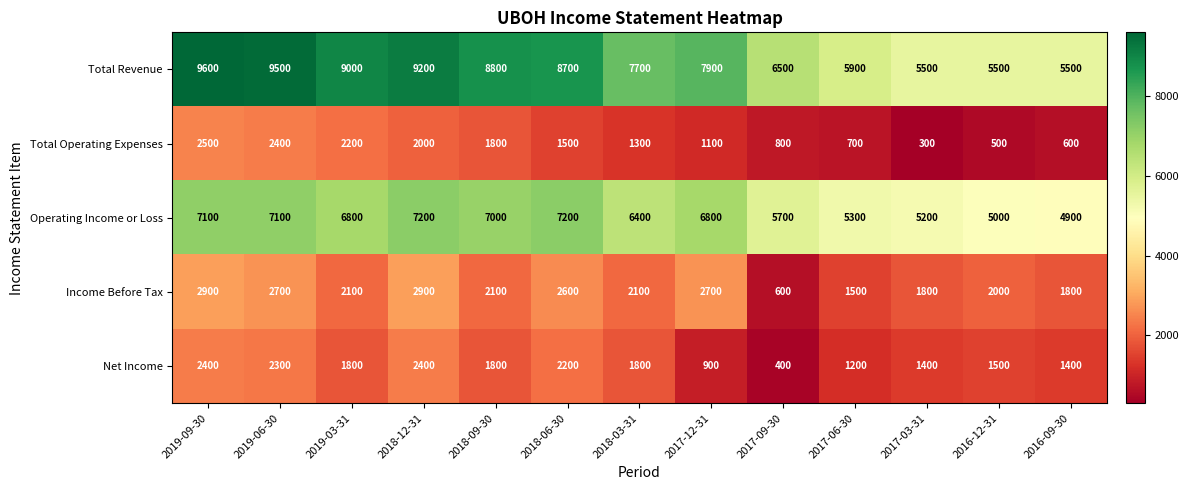

Count the number of categories in the chart.

13